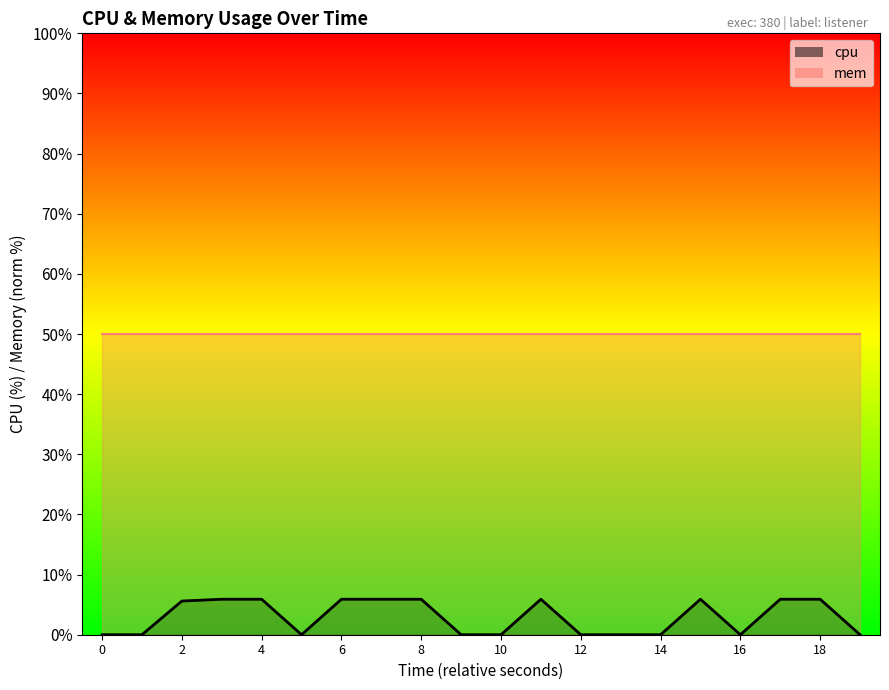

Does the chart display data point markers on the line(s)?

No